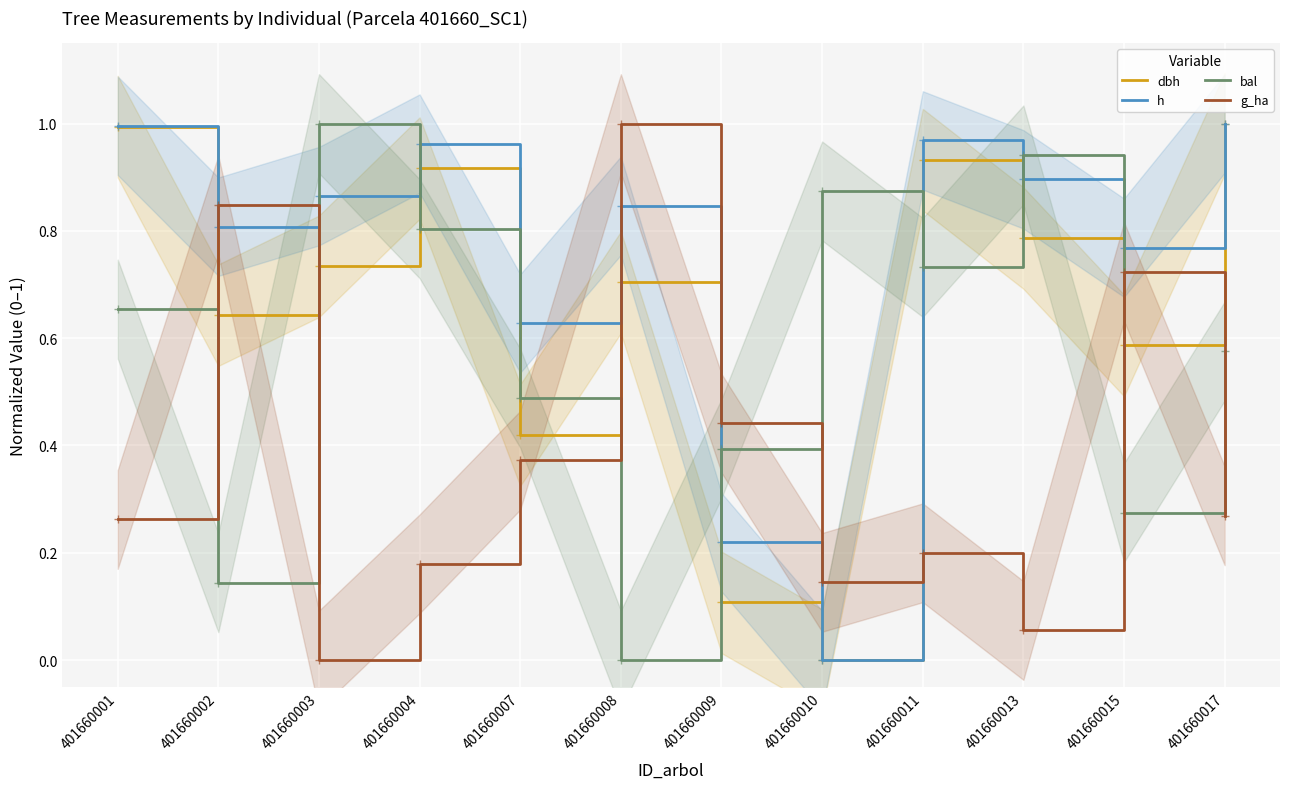

What is the value of the g_ha point at the 2nd from the left?

0.8